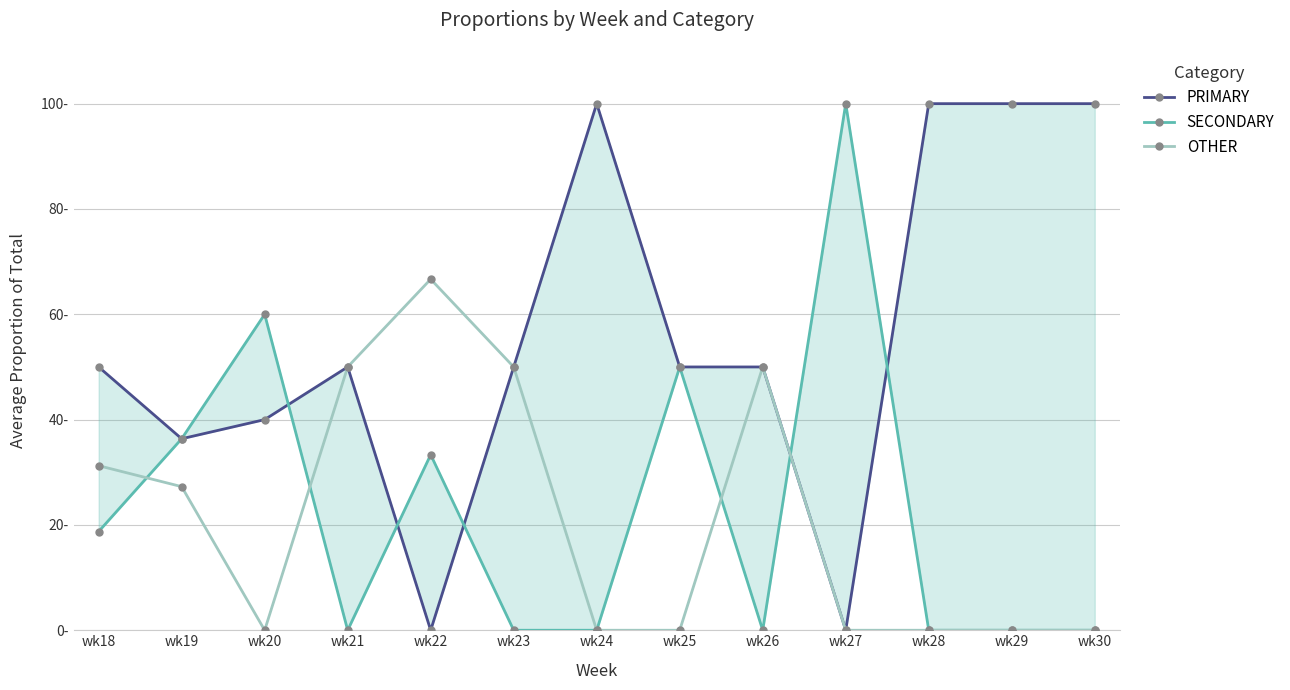

True or false: PRIMARY and OTHER intersect in this chart.

False